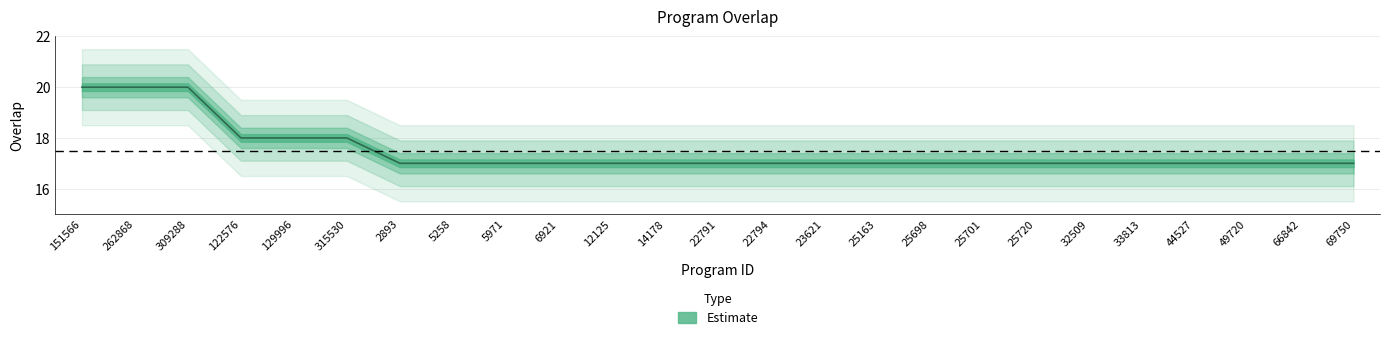

How many categories are shown in the chart?

25